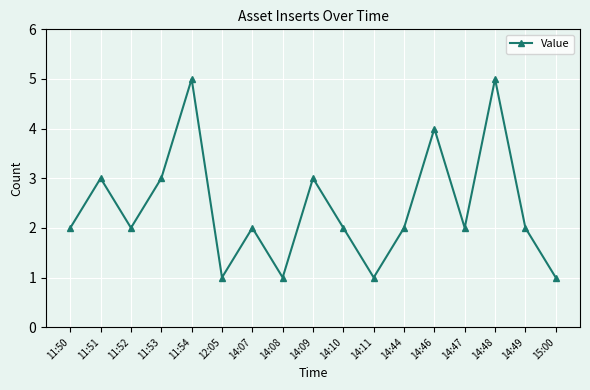

The value at 14:07 is 3. True or false?

False